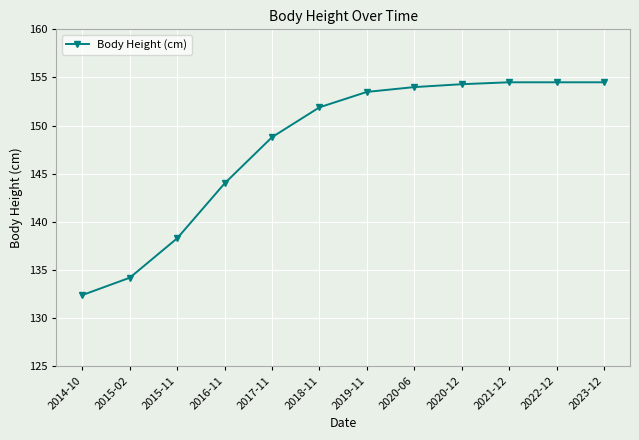

What is the difference between the values at 2017-11 and 2020-12?

5.5